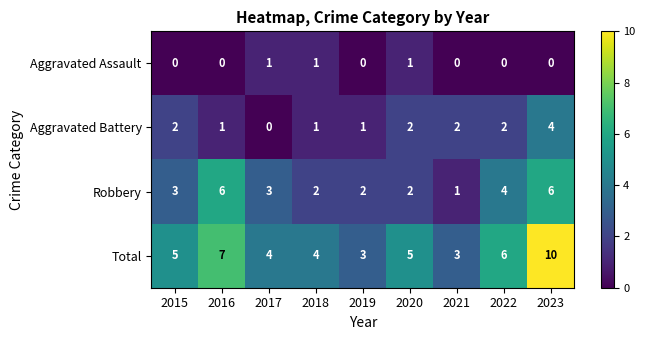

At how many categories does at least one series exceed 1?

9